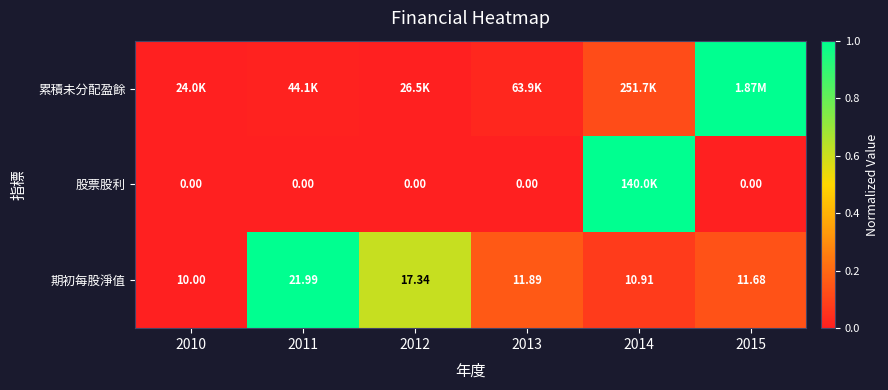

At which label is 累積未分配盈餘 closest to 0?

2010